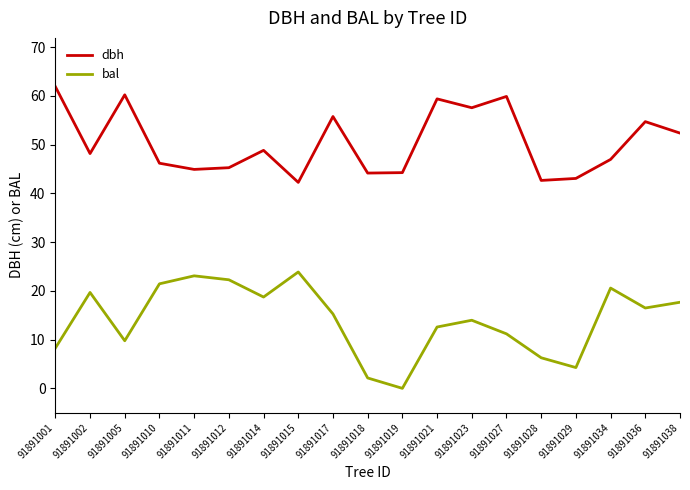

How many lines are shown in the chart?

2